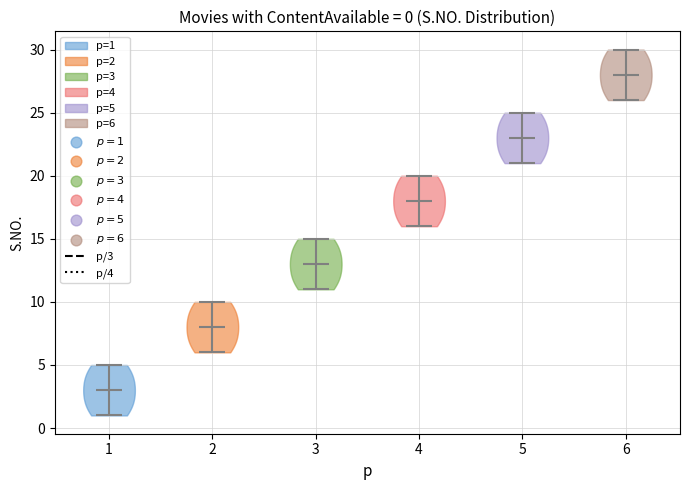

Which violin has the lowest median line?

1